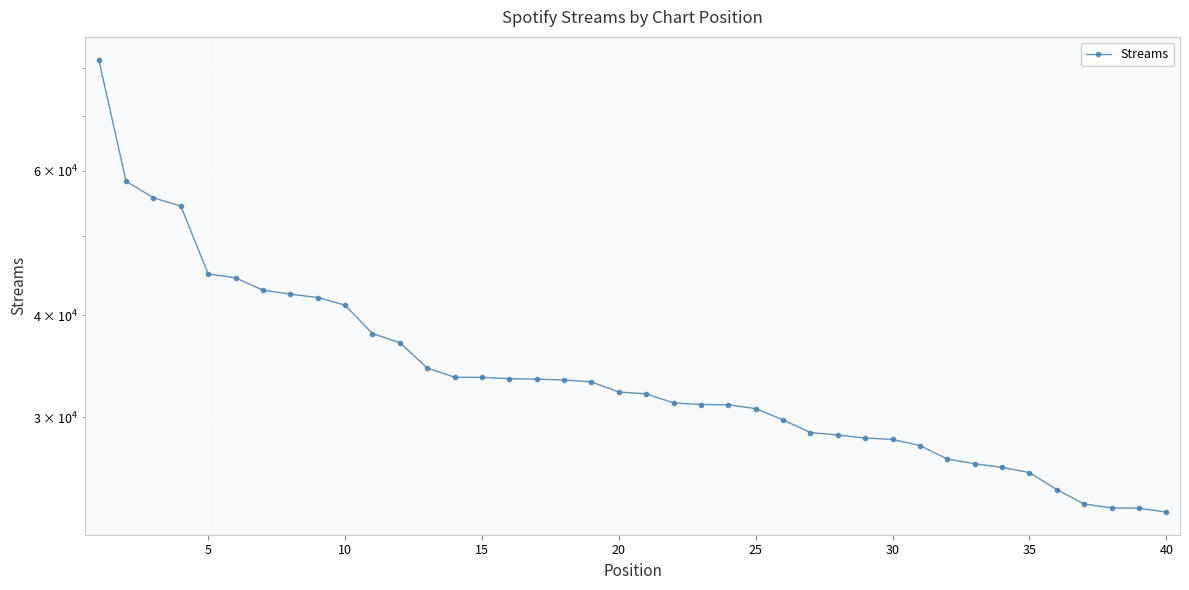

What is the minimum value shown in the chart?

22994